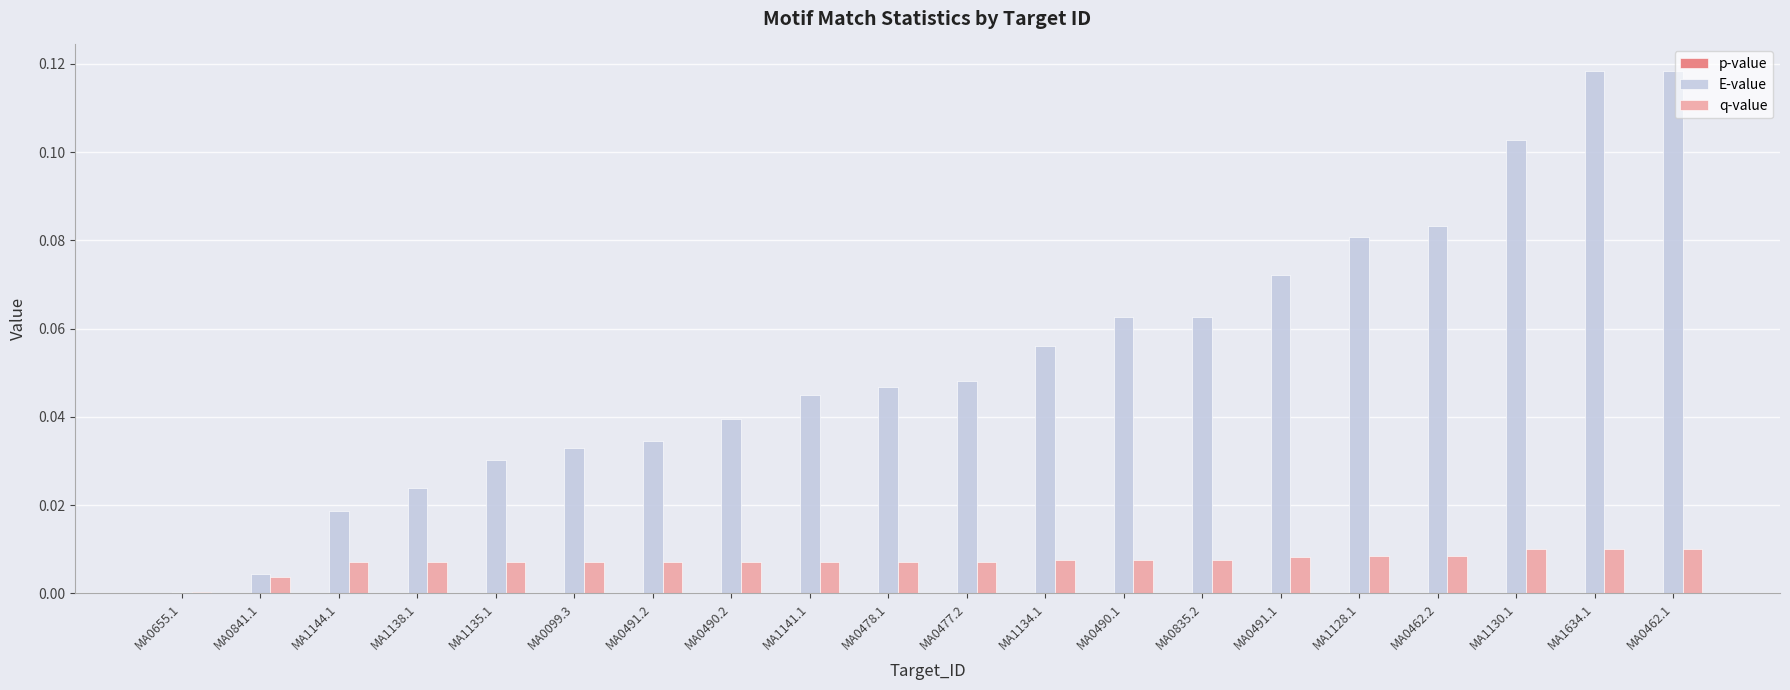

Between MA0490.1 and MA1634.1, which series saw the biggest shift?

E-value